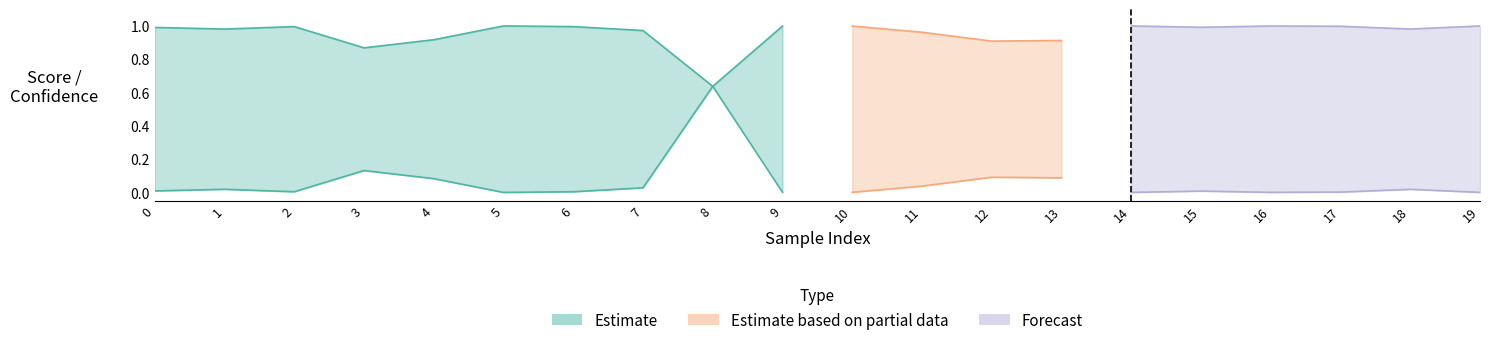

What is the sum of the confidence values at 8 and 5?

1.6